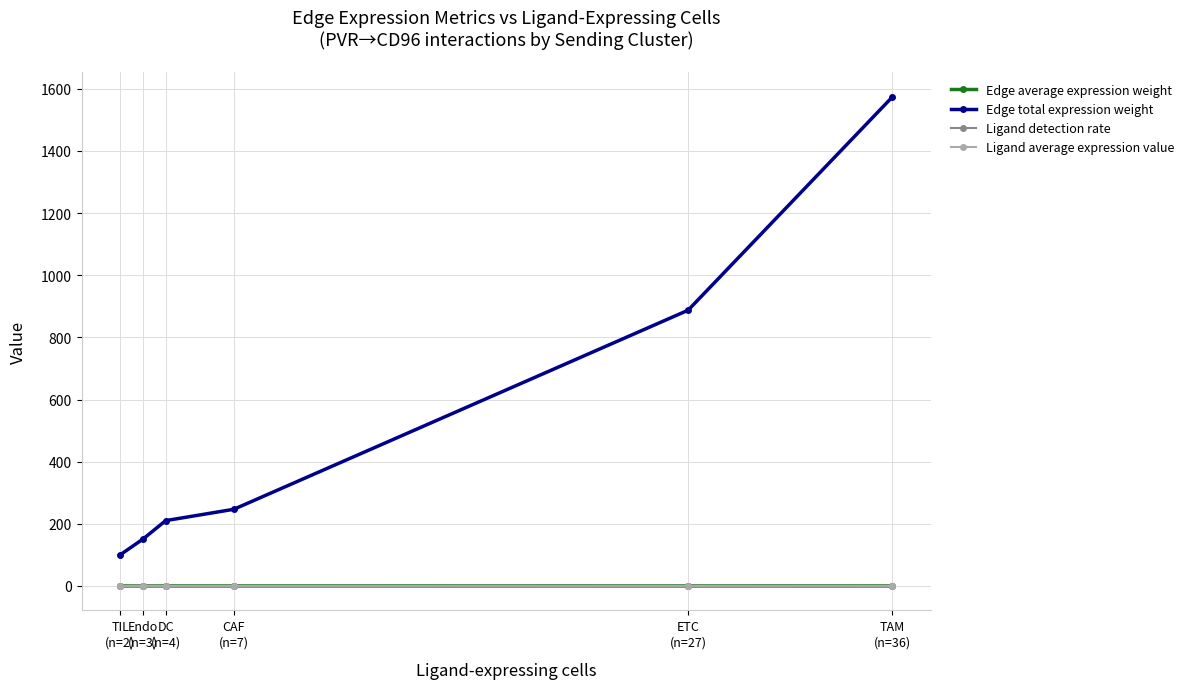

Between DC
(n=4) and TAM
(n=36), which series saw the biggest shift?

Edge total expression weight